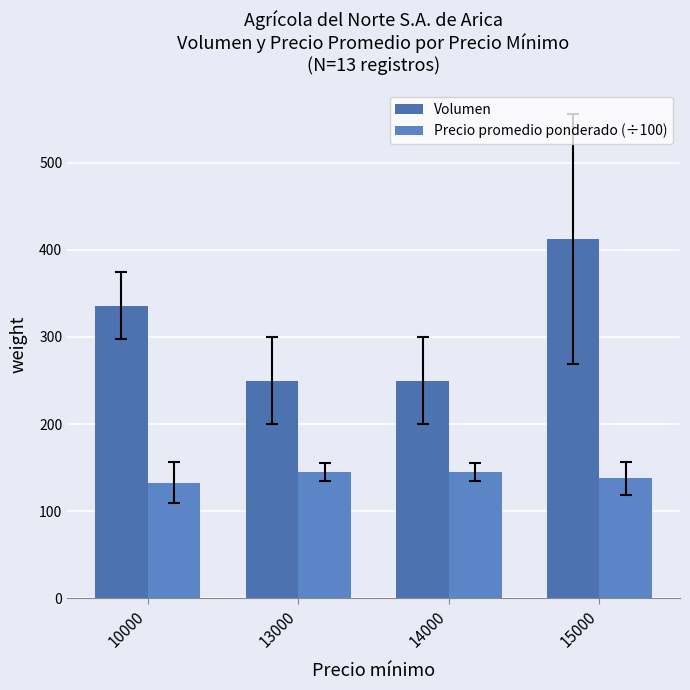

What is the total value across all series at 15000?

550.1